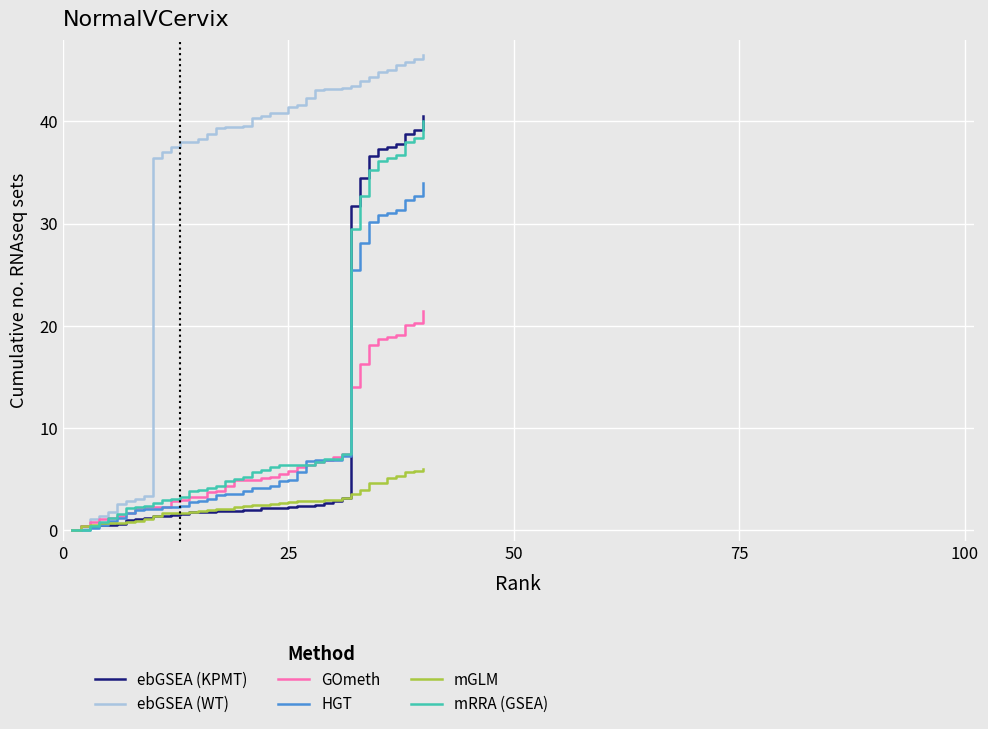

How many series are shown in this chart?

6